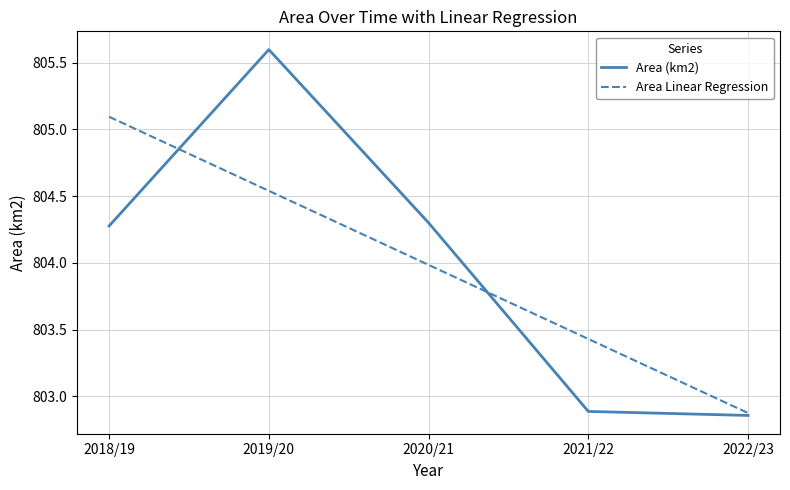

What are all the series names shown in the legend?

Area (km2), Area Linear Regression